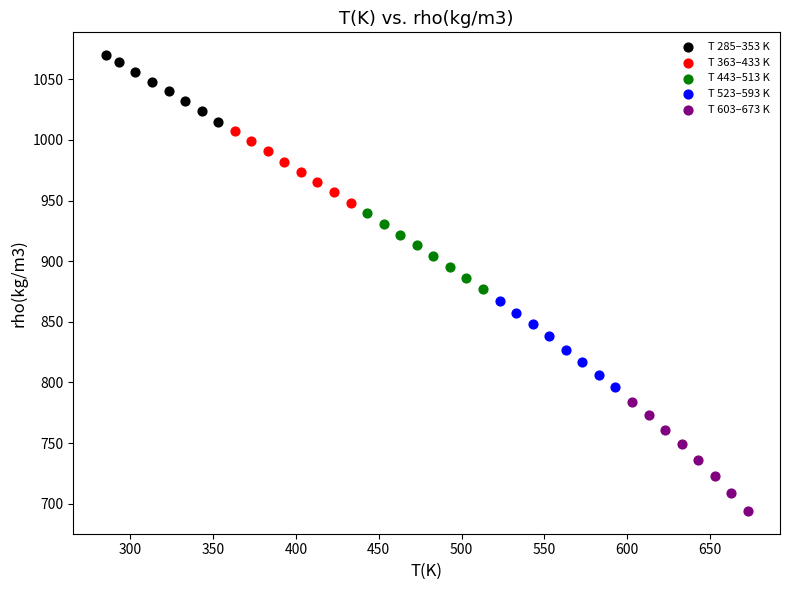

Which series has the widest spread of Y values?

T 603–673 K